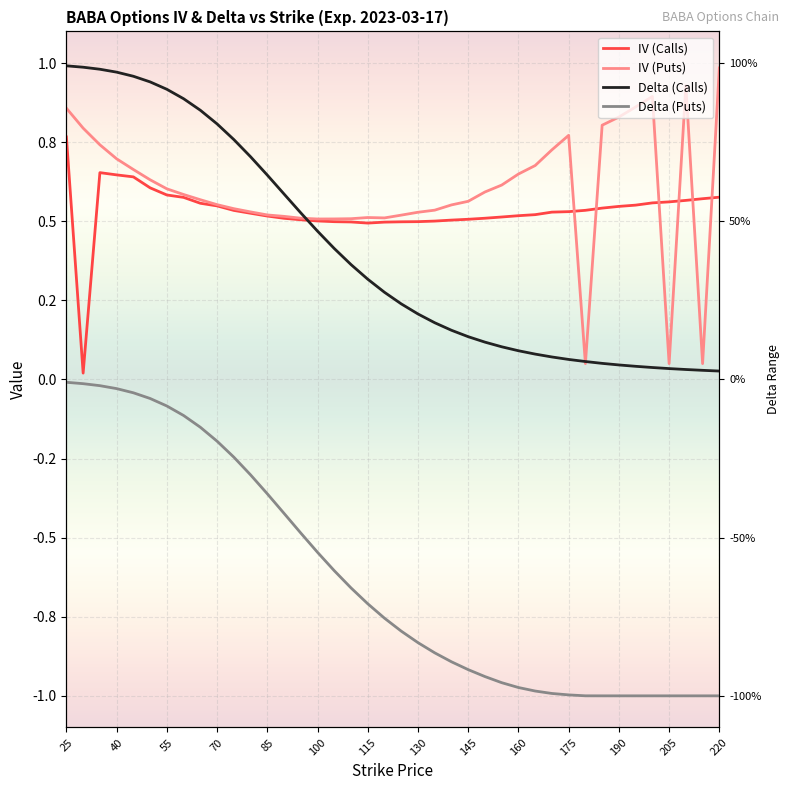

Reading right to left, transcribe all the data shown in this chart.

iv_calls: 0.6	0.6	0.6	0.6	0.6	0.6	0.5	0.5	0.5	0.5	0.5	0.5	0.5	0.5	0.5	0.5	0.5	0.5	0.5	0.5	0.5	0.5	0.5	0.5	0.5	0.5	0.5	0.5	0.5	0.5	0.5	0.6	0.6	0.6	0.6	0.6	0.6	0.7	0.0	0.8
iv_puts: 1.0	0.1	0.9	0.1	0.9	0.9	0.8	0.8	0.1	0.8	0.7	0.7	0.6	0.6	0.6	0.6	0.6	0.5	0.5	0.5	0.5	0.5	0.5	0.5	0.5	0.5	0.5	0.5	0.5	0.5	0.6	0.6	0.6	0.6	0.6	0.7	0.7	0.7	0.8	0.9
delta_calls: 0.0	0.0	0.0	0.0	0.0	0.0	0.0	0.1	0.1	0.1	0.1	0.1	0.1	0.1	0.1	0.1	0.2	0.2	0.2	0.2	0.3	0.3	0.4	0.4	0.5	0.5	0.6	0.6	0.7	0.8	0.8	0.9	0.9	0.9	0.9	1.0	1.0	1.0	1.0	1.0
delta_puts: -1.0	-1.0	-1.0	-1.0	-1.0	-1.0	-1.0	-1.0	-1.0	-1.0	-1.0	-1.0	-1.0	-1.0	-0.9	-0.9	-0.9	-0.9	-0.8	-0.8	-0.8	-0.7	-0.7	-0.6	-0.5	-0.5	-0.4	-0.4	-0.3	-0.2	-0.2	-0.2	-0.1	-0.1	-0.1	-0.0	-0.0	-0.0	-0.0	-0.0